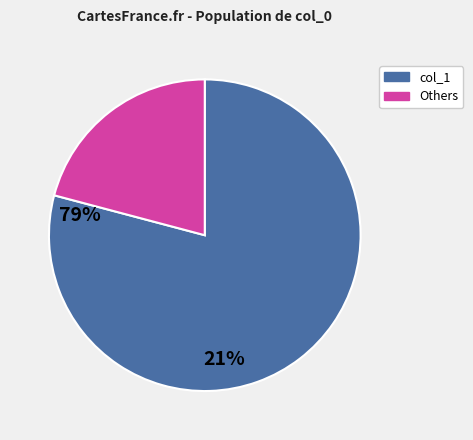

Is there a majority slice in this chart?

Yes